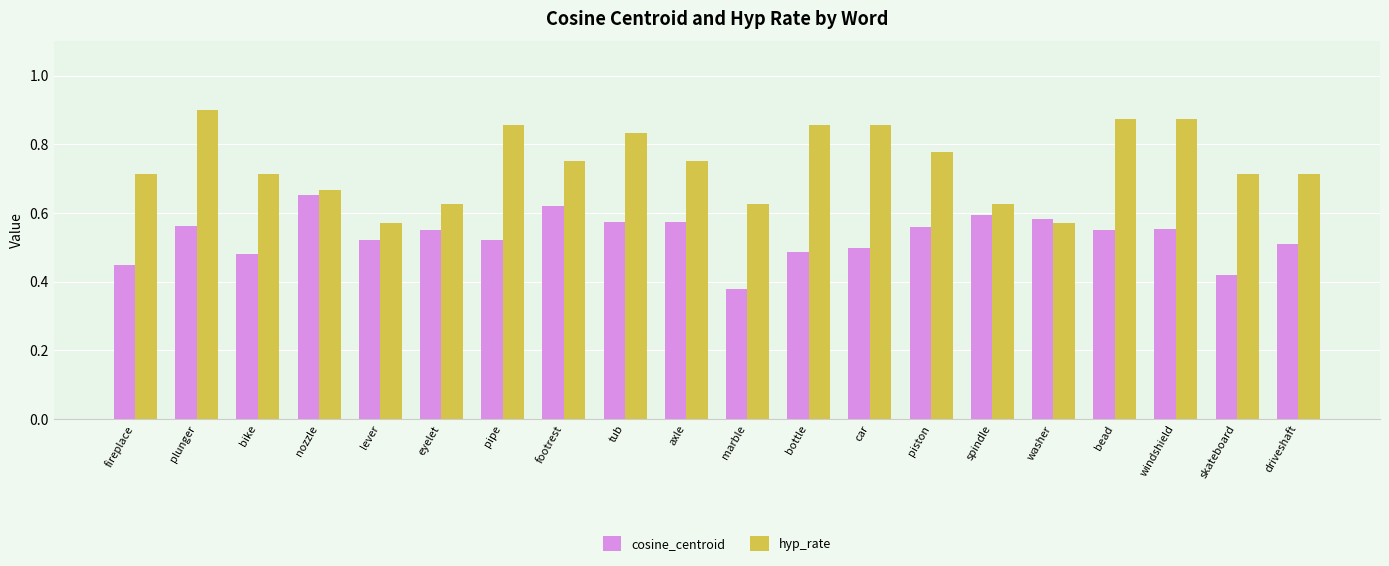

At which label is cosine_centroid closest to 0?

marble